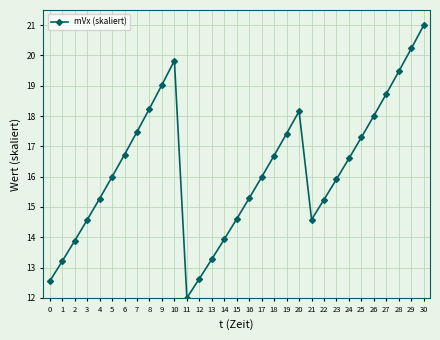

What is the sum of all values?

503.9